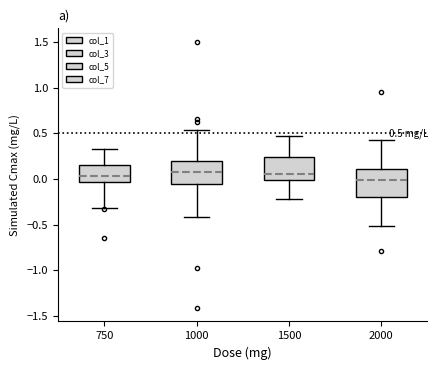

Comparing the boxes themselves (not the whiskers), which one is the tallest?

2000